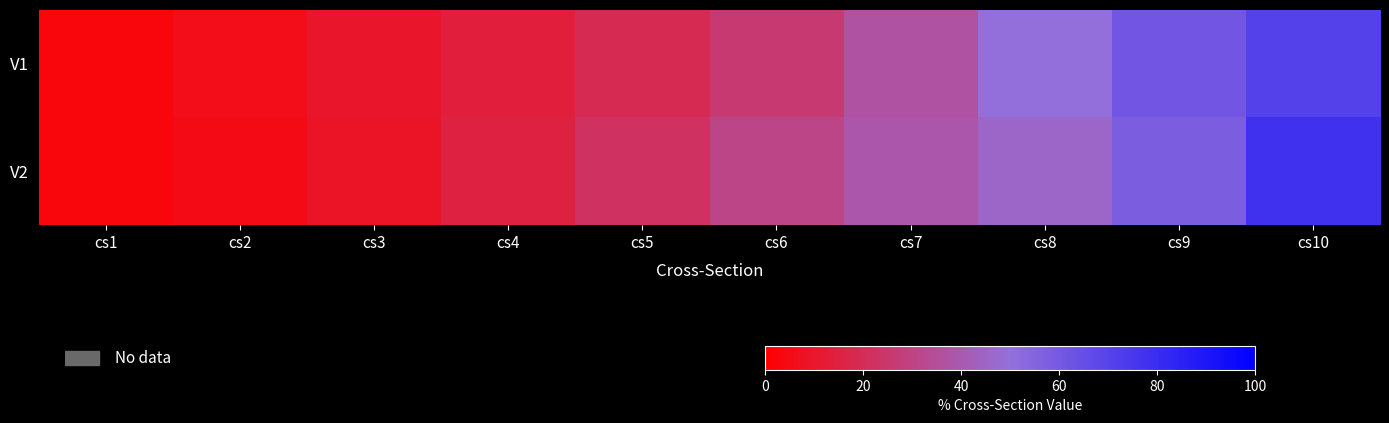

List the series in order of their peak value, lowest first.

V1, V2